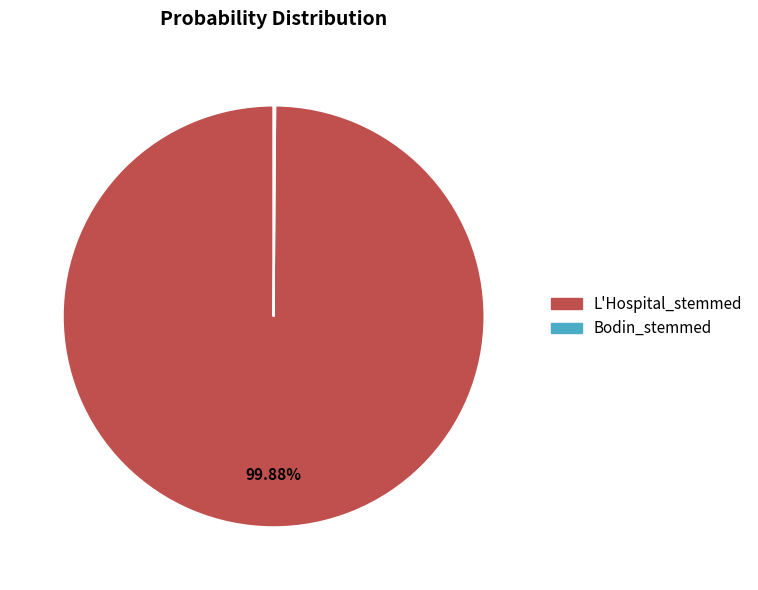

Which category has the biggest portion of the pie?

L'Hospital_stemmed